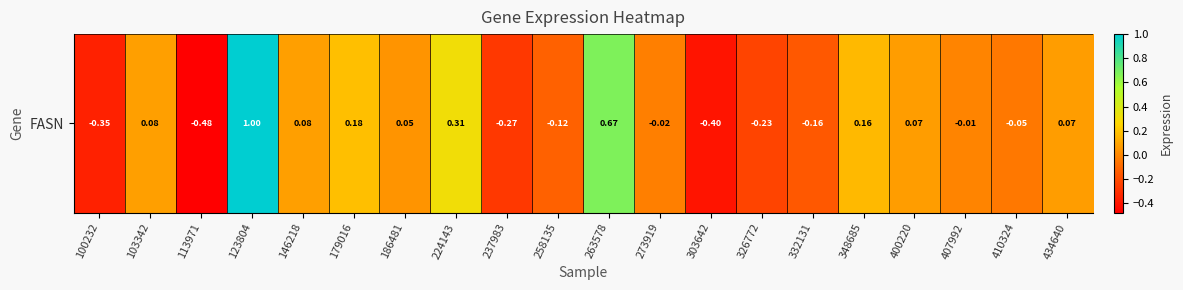

Reading left to right, list all the values displayed in this chart.

100232=-0.4	103342=0.1	113971=-0.5	123804=1.0	146218=0.1	179016=0.2	186481=0.0	224143=0.3	237983=-0.3	258135=-0.1	263578=0.7	273919=-0.0	303642=-0.4	326772=-0.2	332131=-0.2	348685=0.2	400220=0.1	407992=-0.0	410324=-0.0	434640=0.1